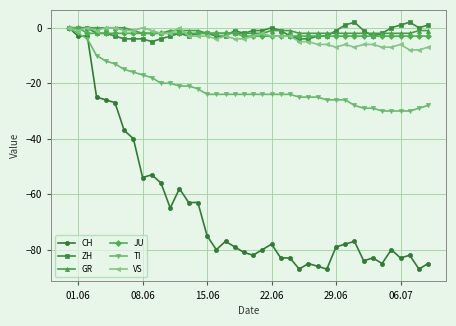

What is the value of the GR point at the 29th from the left?

-2